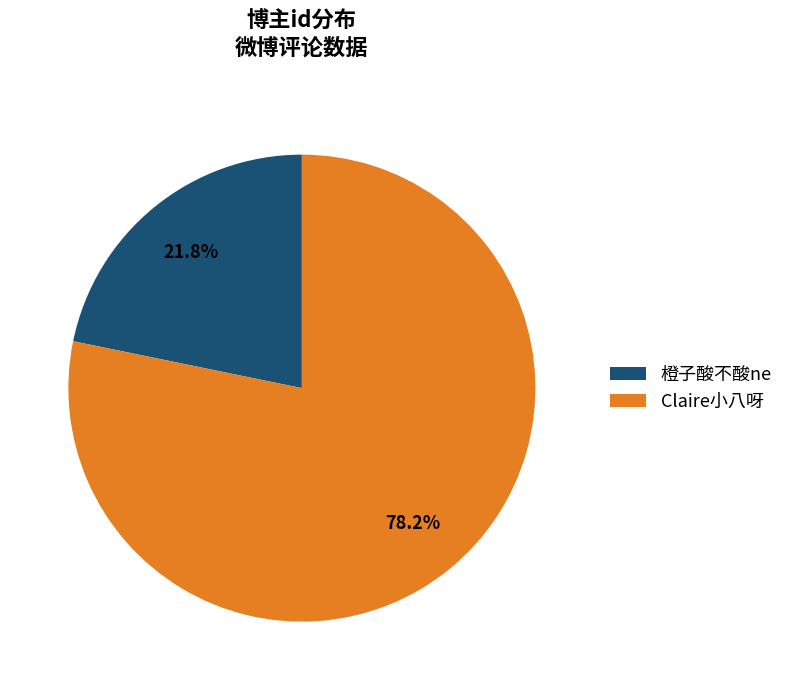

What is the total percentage of Claire小八呀 and 橙子酸不酸ne?

100.0%